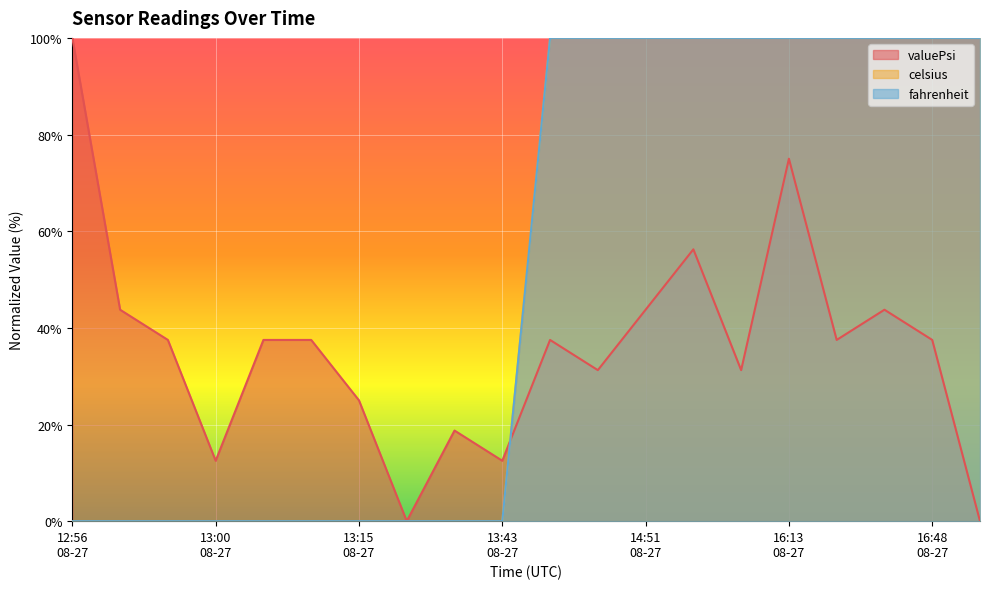

Where is fahrenheit nearest to the value 50?

12:56 08-27